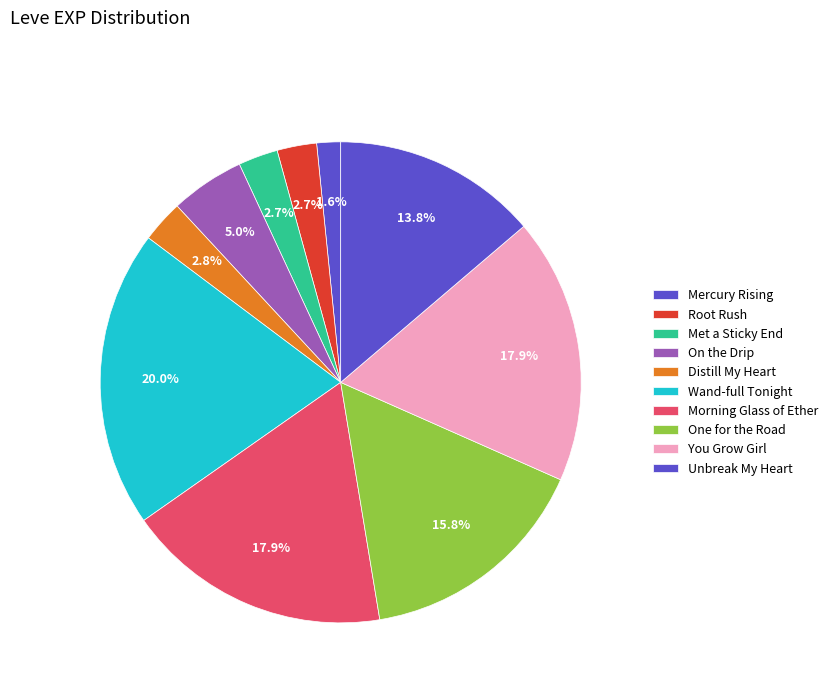

Count the number of slices in the pie.

10